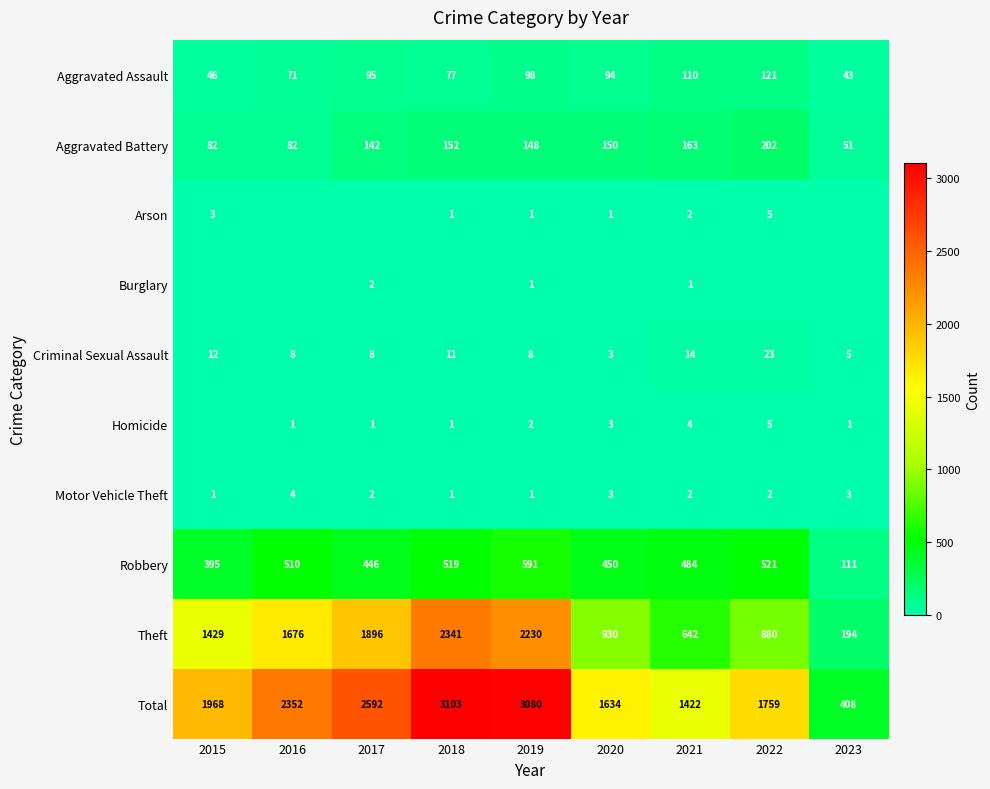

What is the spread (max minus min) of values at 2021?

1421